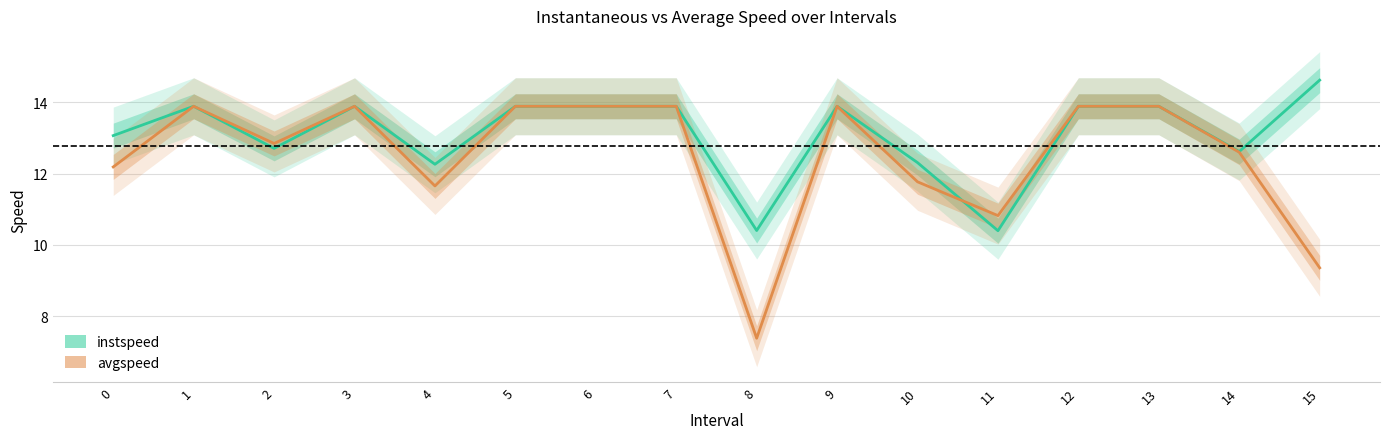

What is the difference between the instspeed values at 0 and 4?

0.8